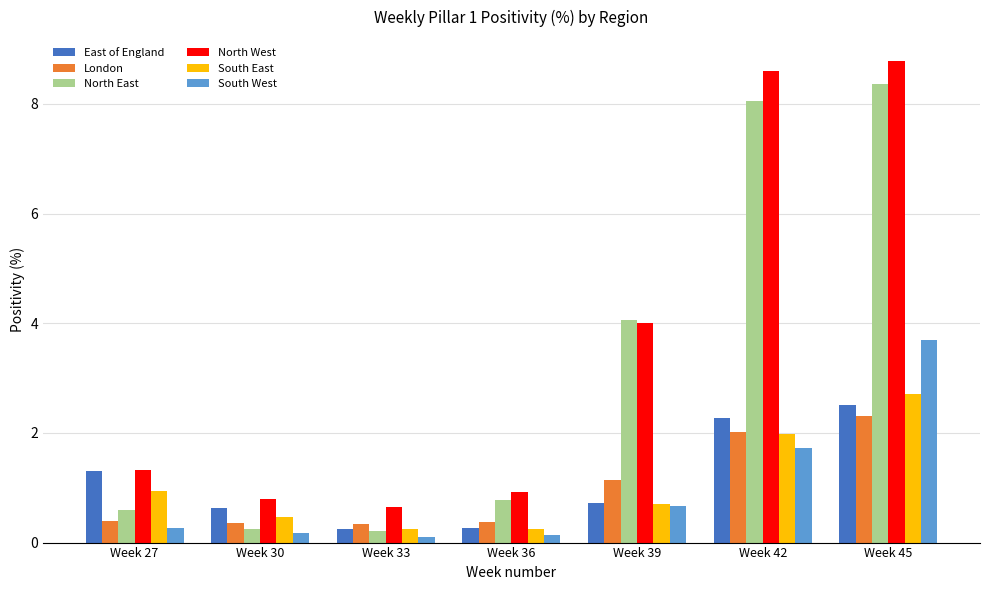

Is it true that London equals 3.6 at Week 42?

False